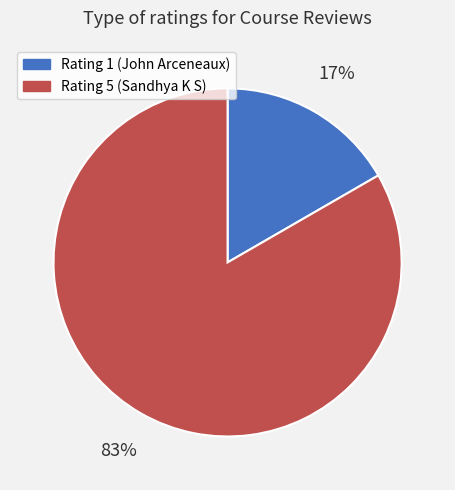

Is the sum of Rating 5 (Sandhya K S) and Rating 1 (John Arceneaux) greater than half?

Yes